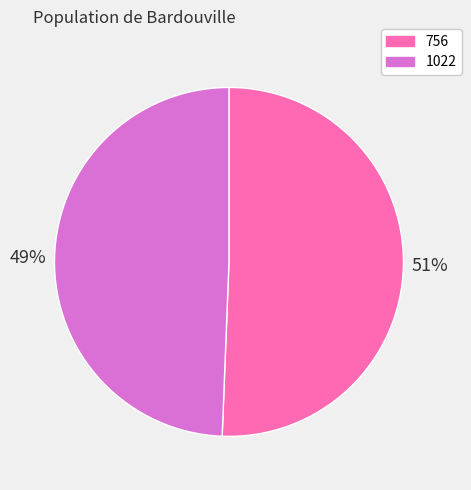

Which category has the biggest portion of the pie?

756